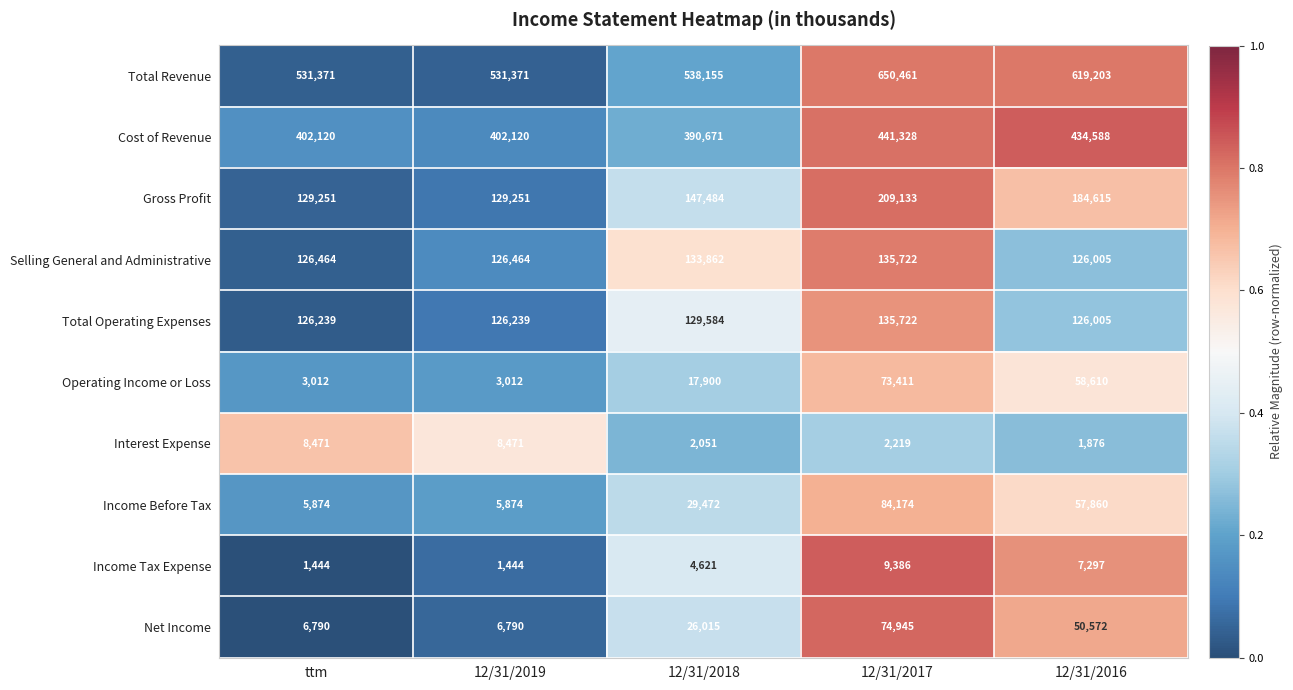

Between 12/31/2017 and 12/31/2016, which series saw the biggest shift?

Total Revenue